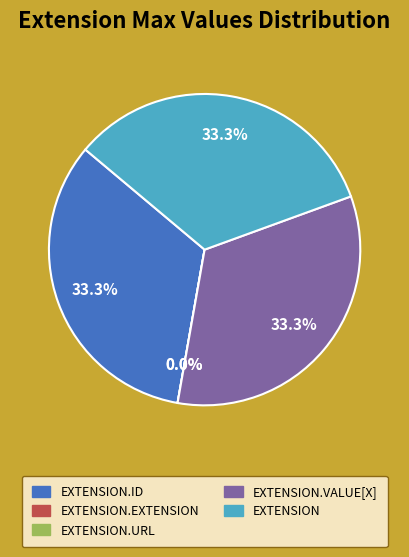

What percentage is the Extension slice, to the nearest percent?

33%